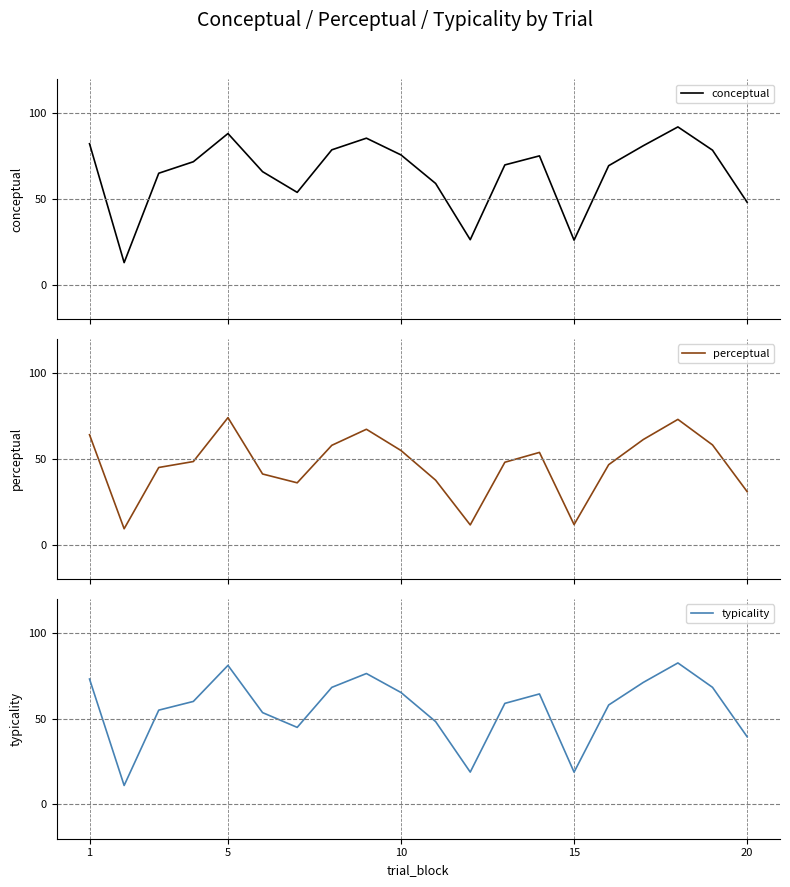

What is the maximum value for typicality?

82.5